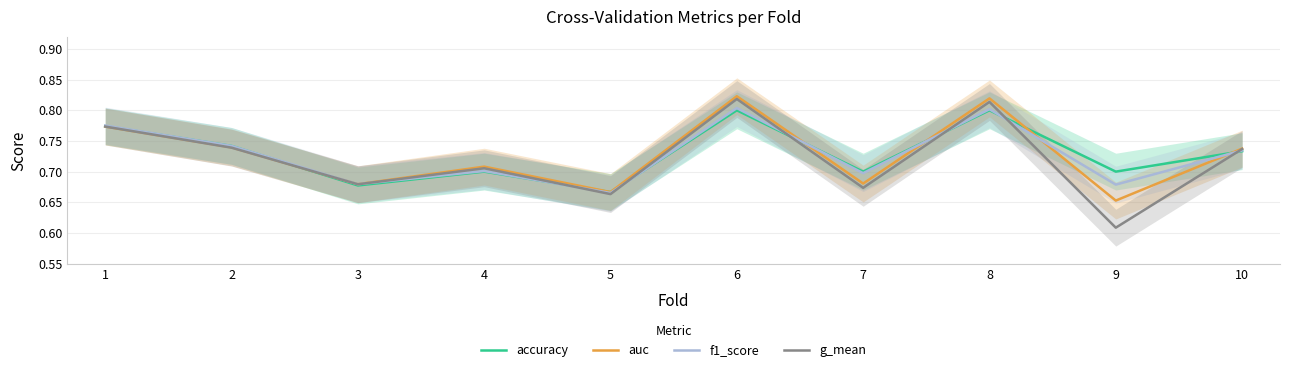

Count the number of categories in the chart.

10